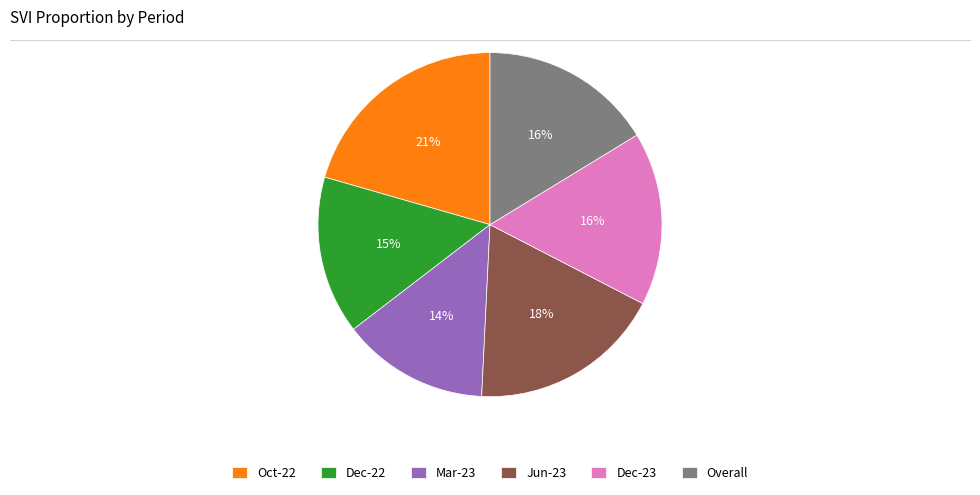

To the nearest percent, what portion does Overall represent?

16%